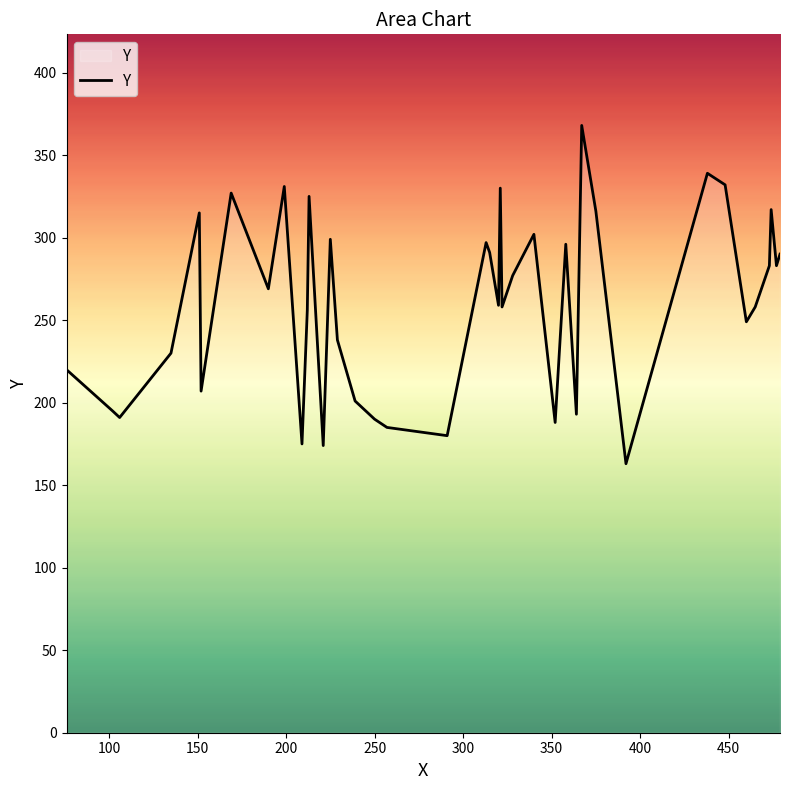

What is the difference between the maximum and minimum values?

205